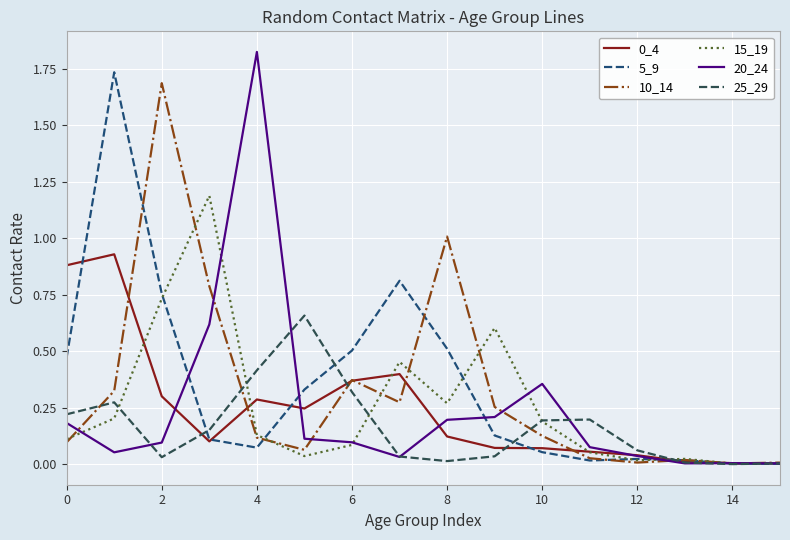

Which series has the largest range (max minus min)?

20_24